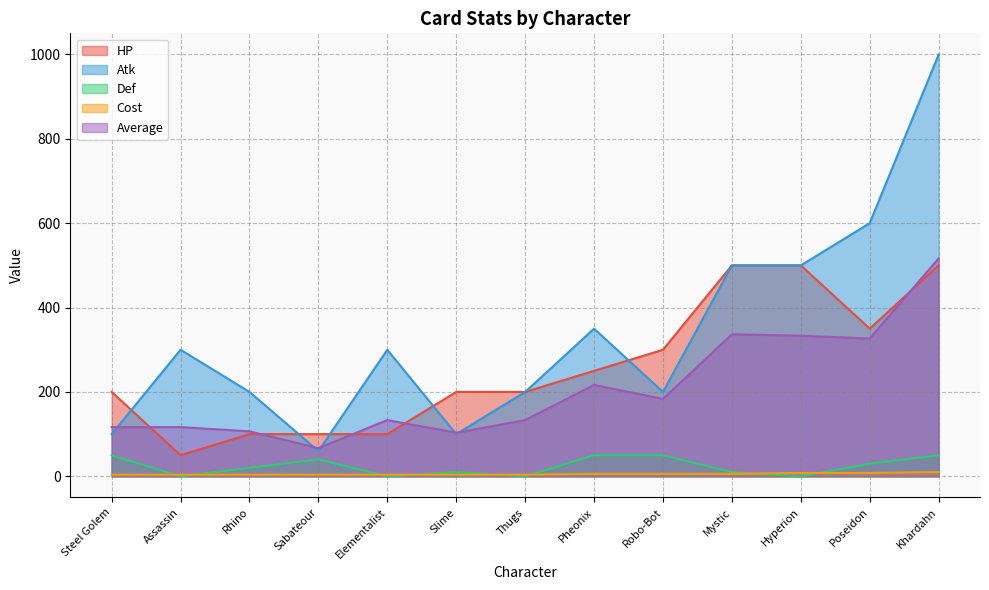

The value of Atk at Slime is 59.9. True or false?

False